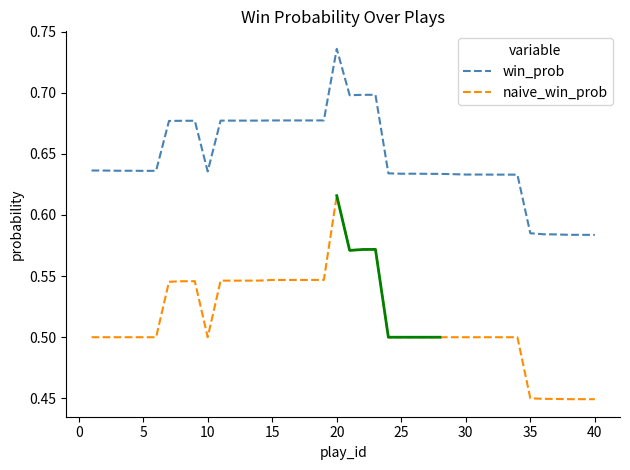

What is the average value of the win_prob series?

0.6